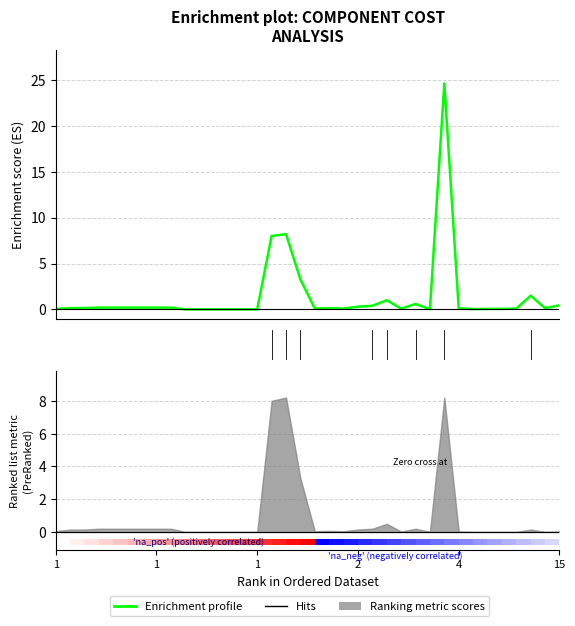

What is the difference between the values at 10 and 1?

0.1